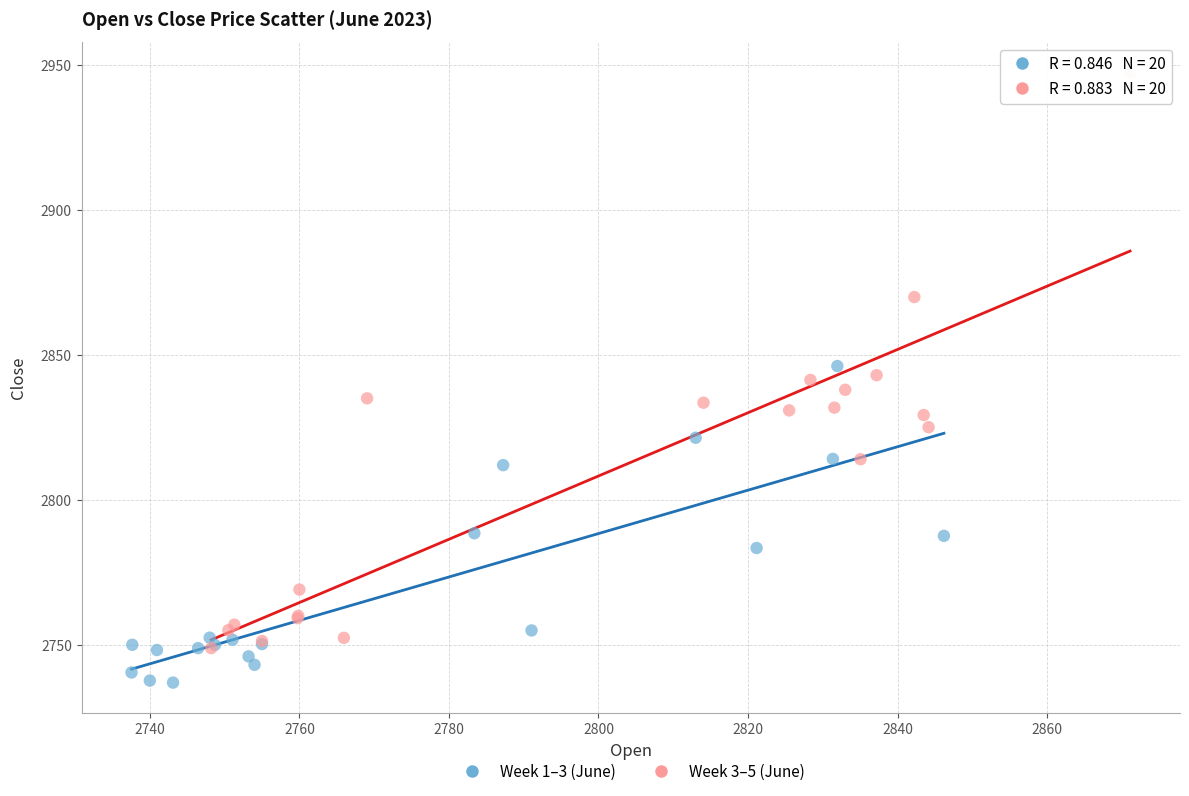

Which series contains the lowest Y value?

Week 1–3 (June)